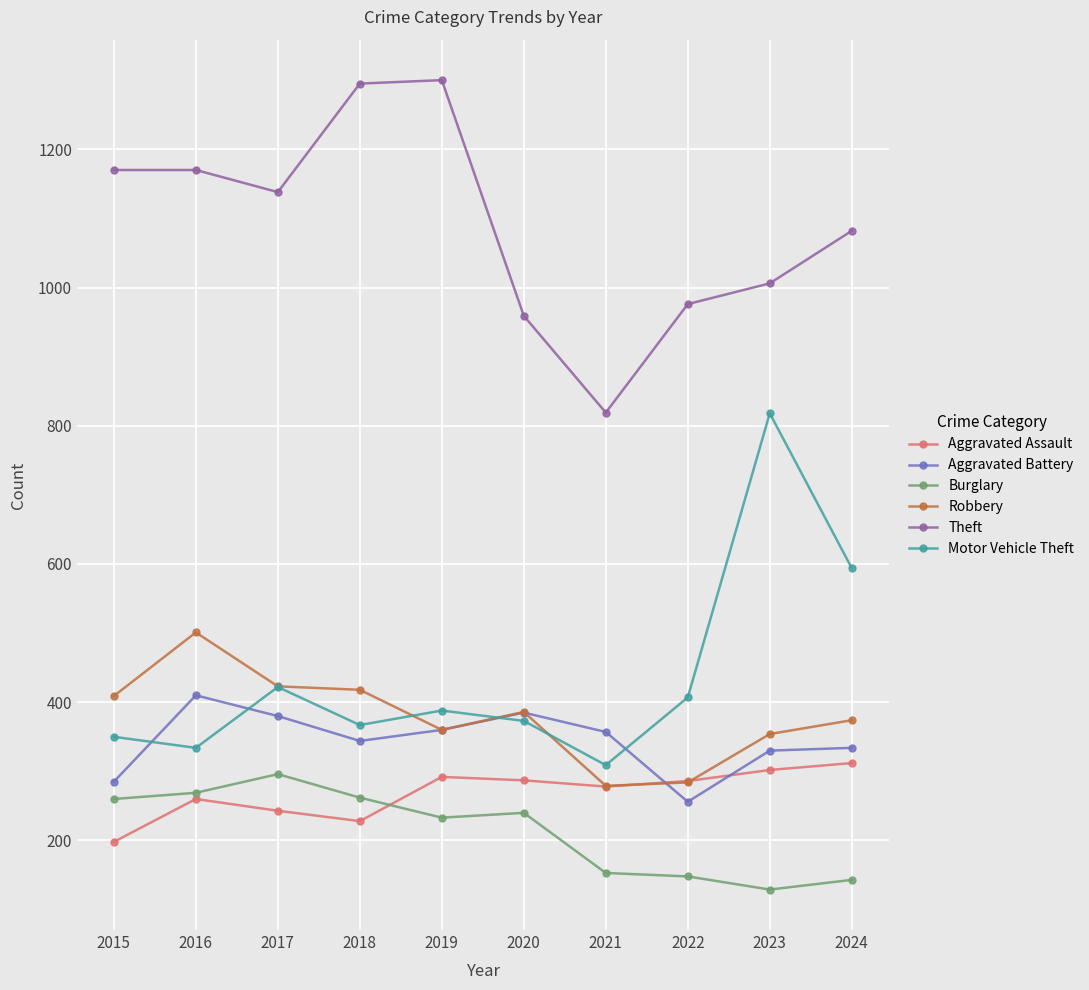

How many data points in Aggravated Battery are less than 357?

5